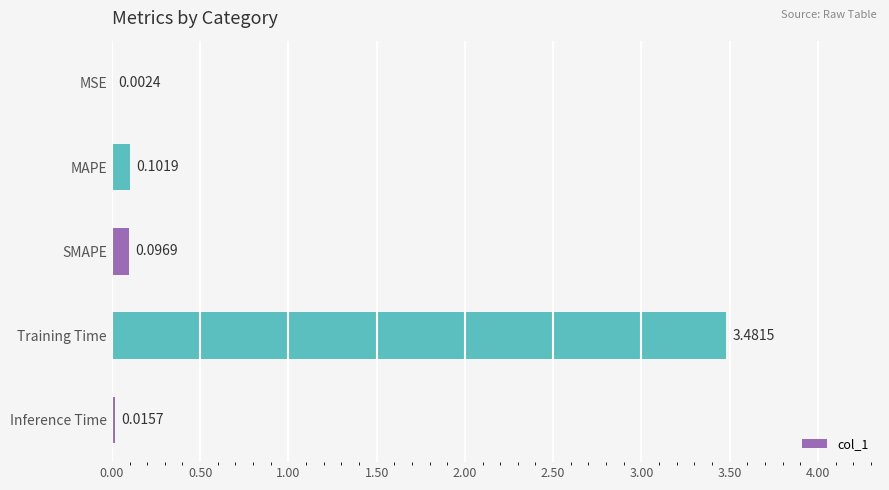

Between Training Time and SMAPE, which is larger?

Training Time